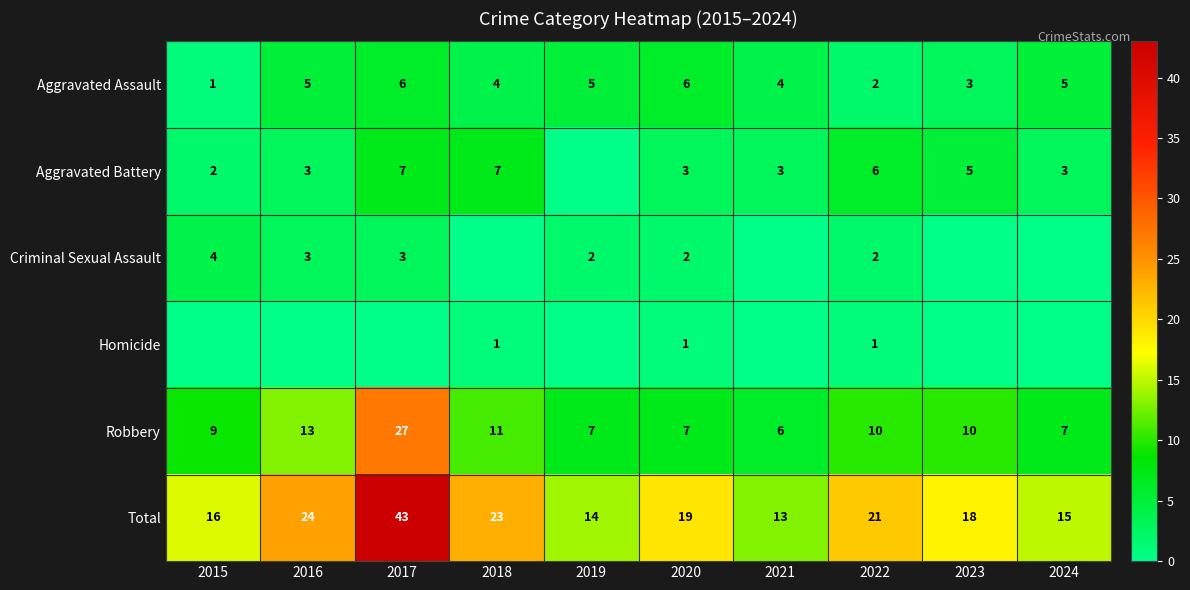

At which label is Aggravated Assault closest to 3?

2023